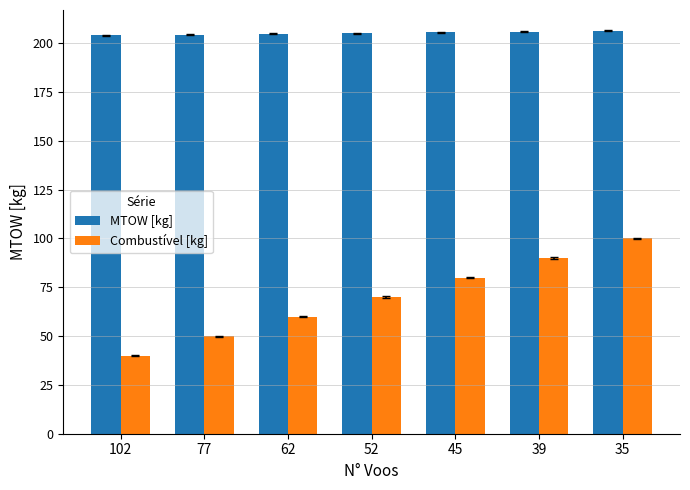

Which series has the largest total across all categories?

MTOW [kg]